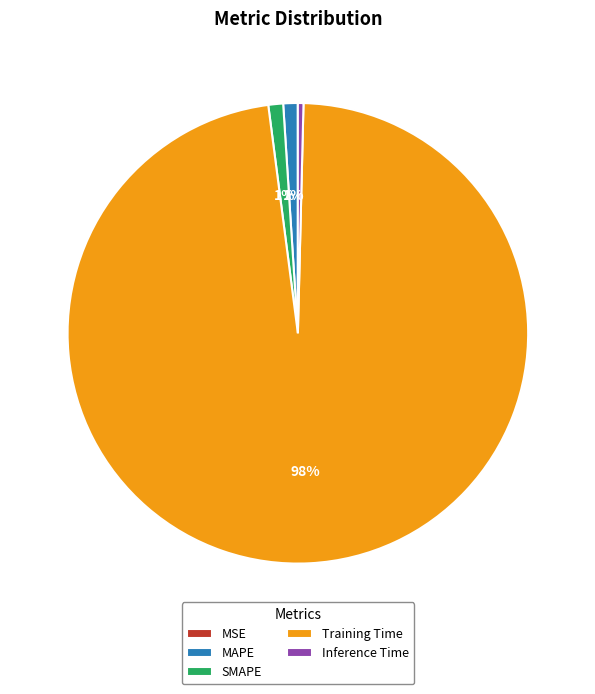

Combined, do SMAPE and Inference Time account for over 50%?

No